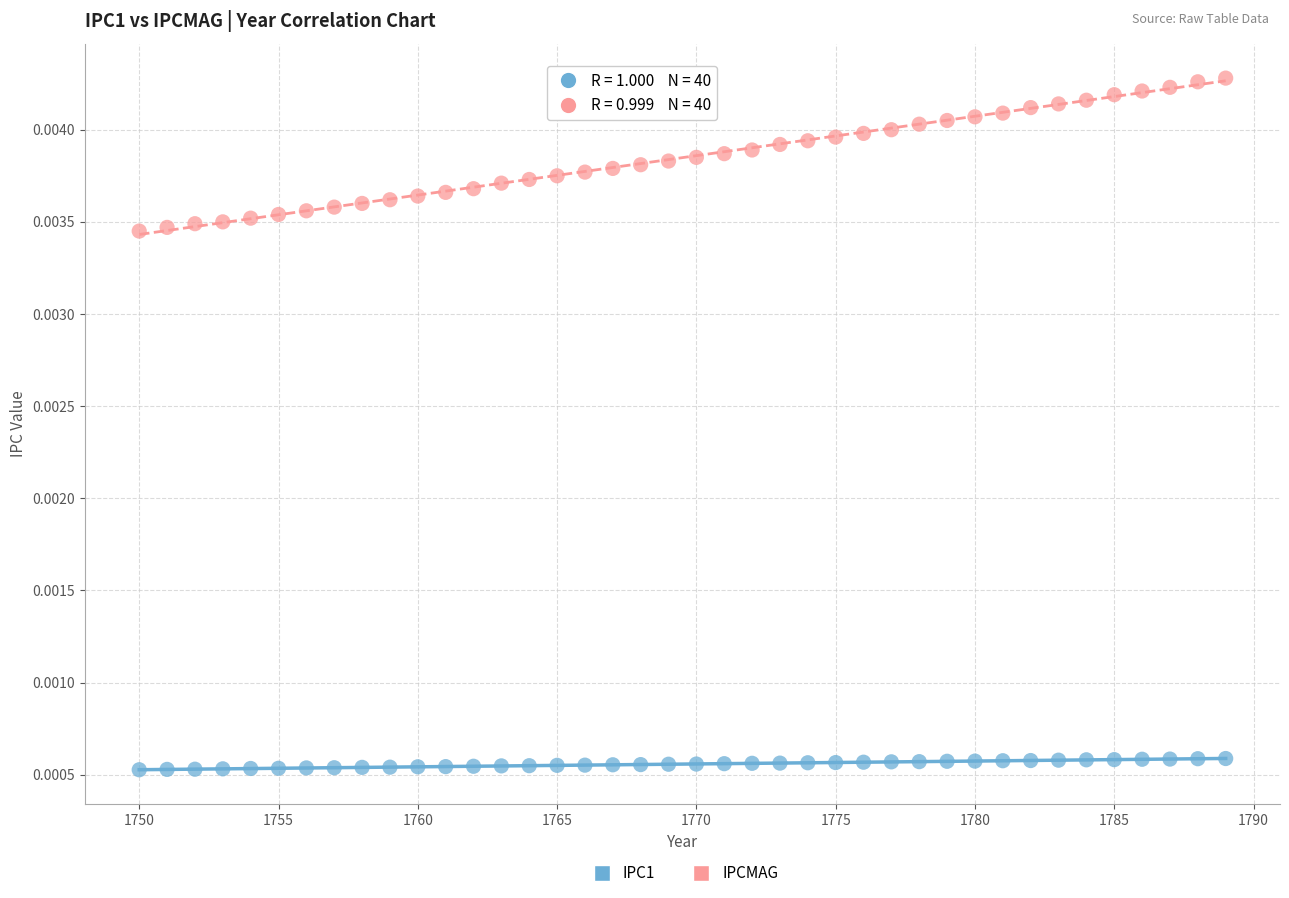

Which series contains the lowest Y value?

IPC1